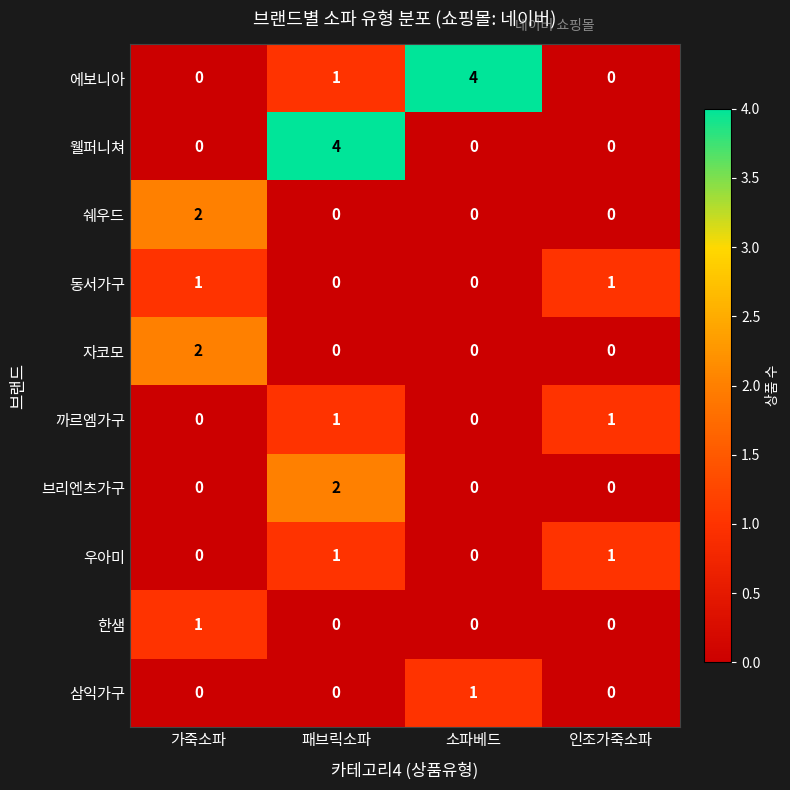

What is the maximum value shown in the chart?

4